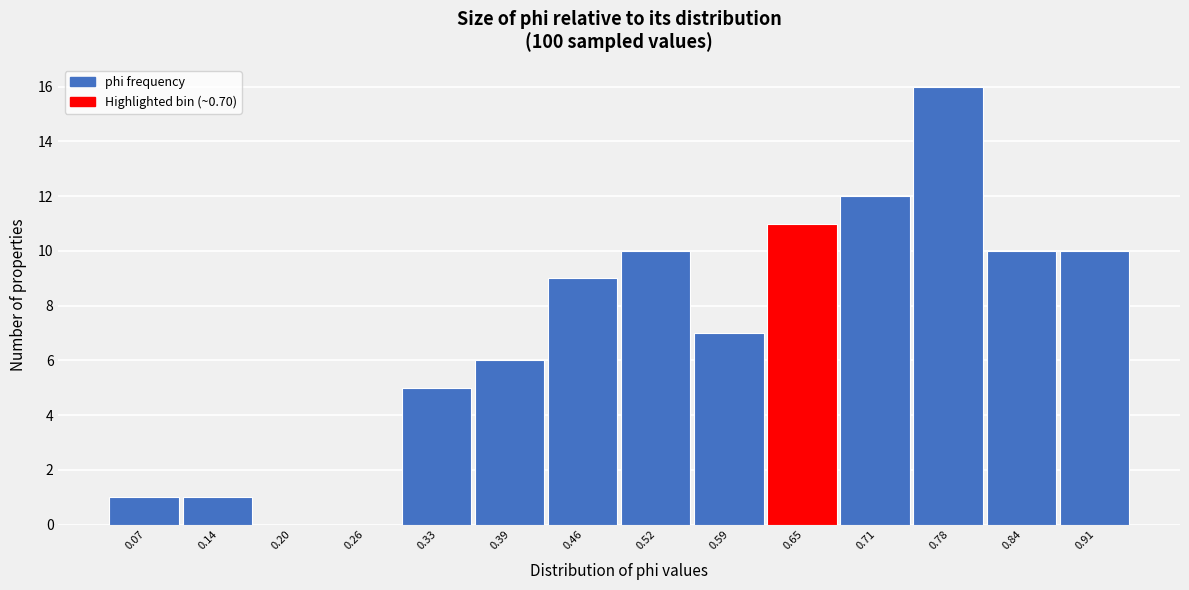

Reading left to right, extract all data points from this chart.

0.07=1	0.14=1	0.20=0	0.26=0	0.33=5	0.39=6	0.46=9	0.52=10	0.59=7	0.65=11	0.71=12	0.78=16	0.84=10	0.91=10